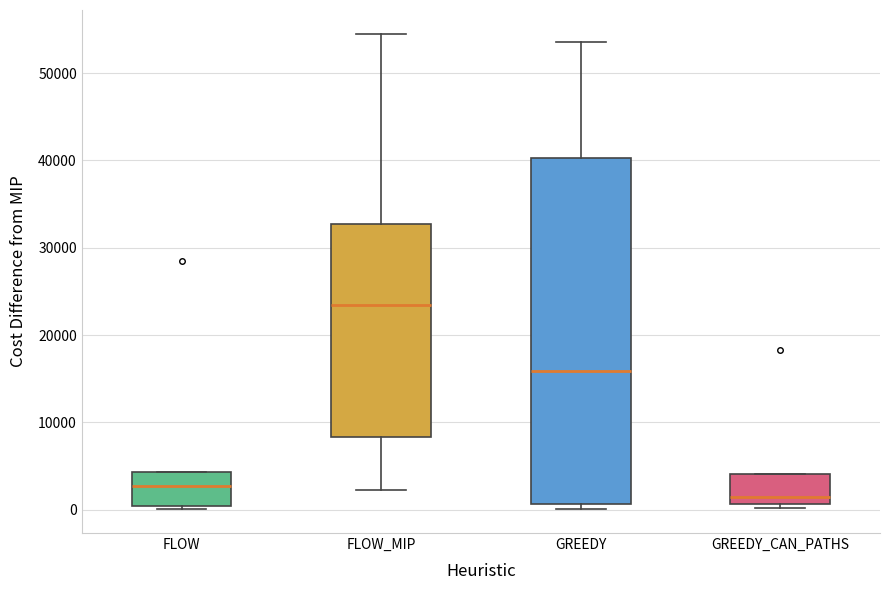

Which box is the tallest, from its lower edge to its upper edge?

GREEDY